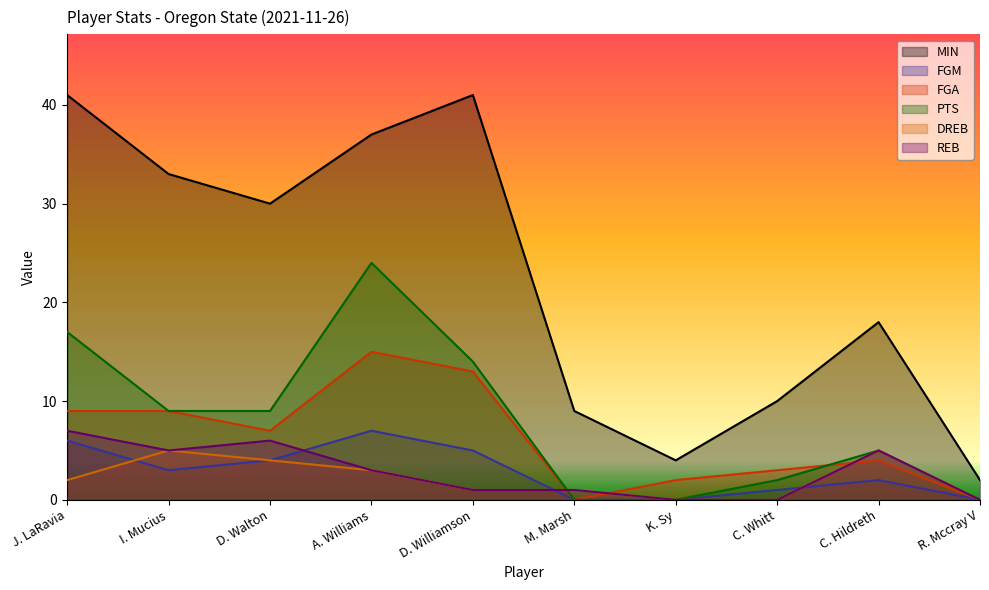

True or false: DREB has a value of 1 at J. LaRavia.

False